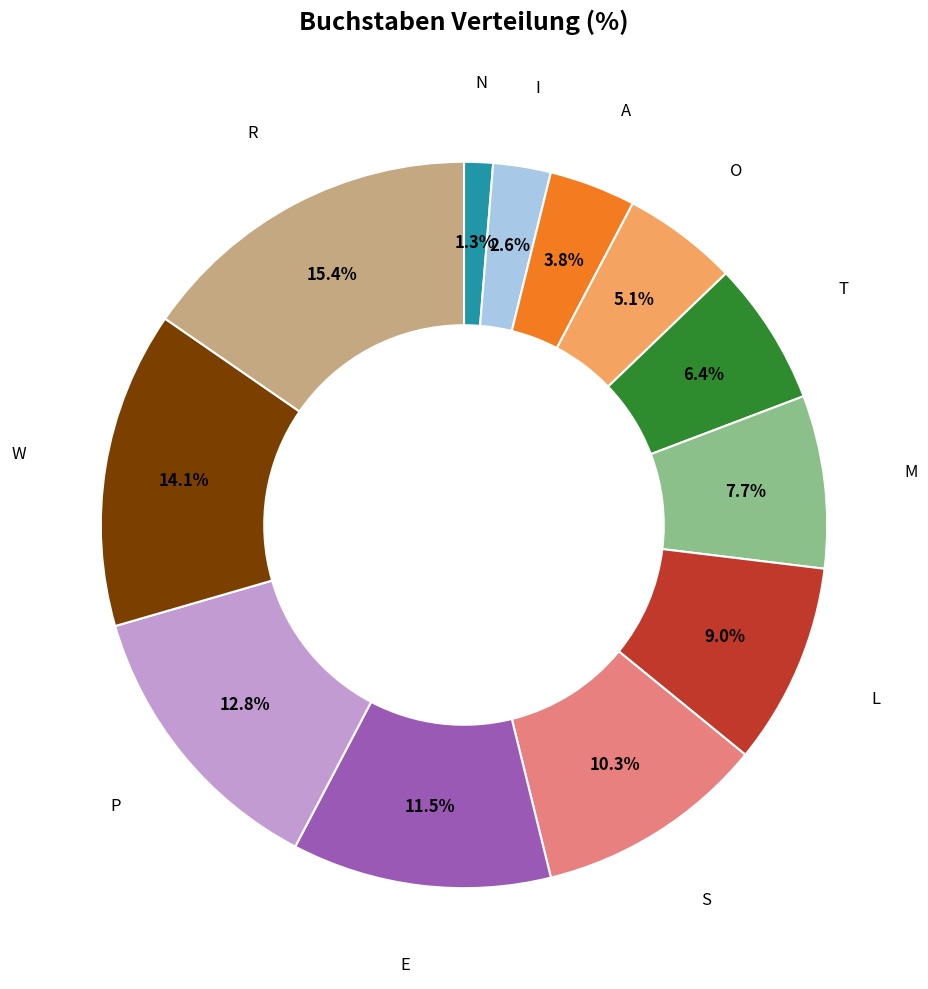

How many segments does this pie chart have?

12